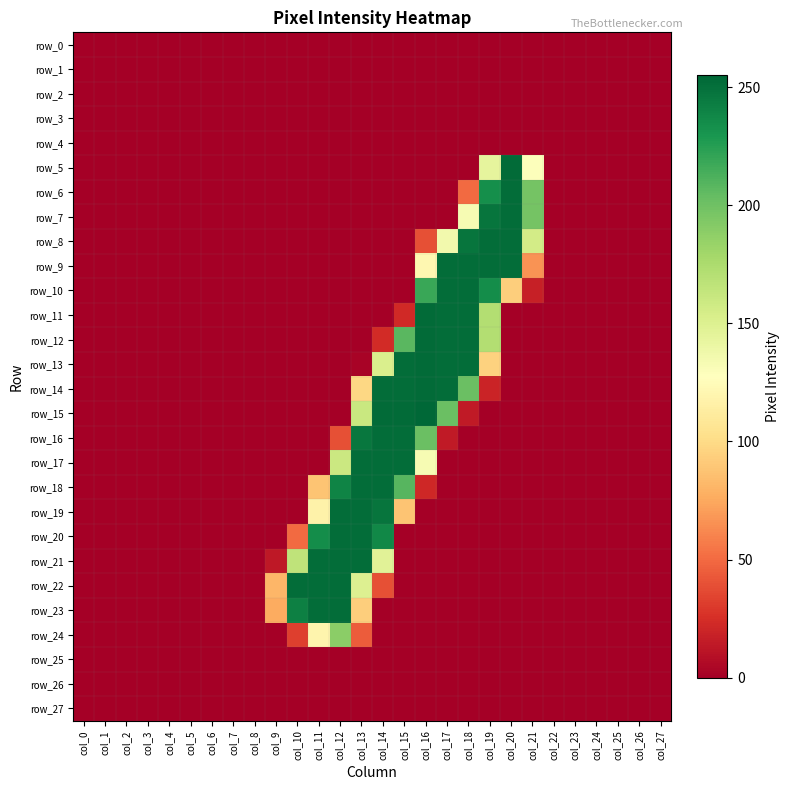

Which series changed the most between col_0 and col_5?

row_0